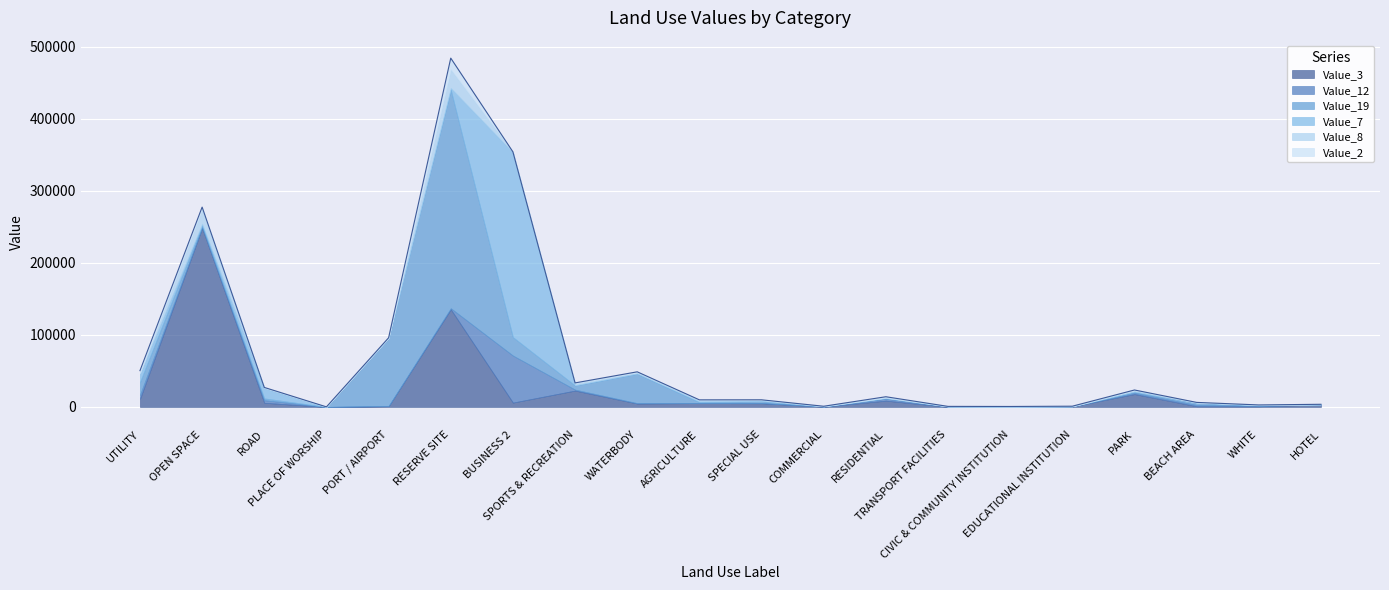

What is the spread (max minus min) of values at UTILITY?

17516